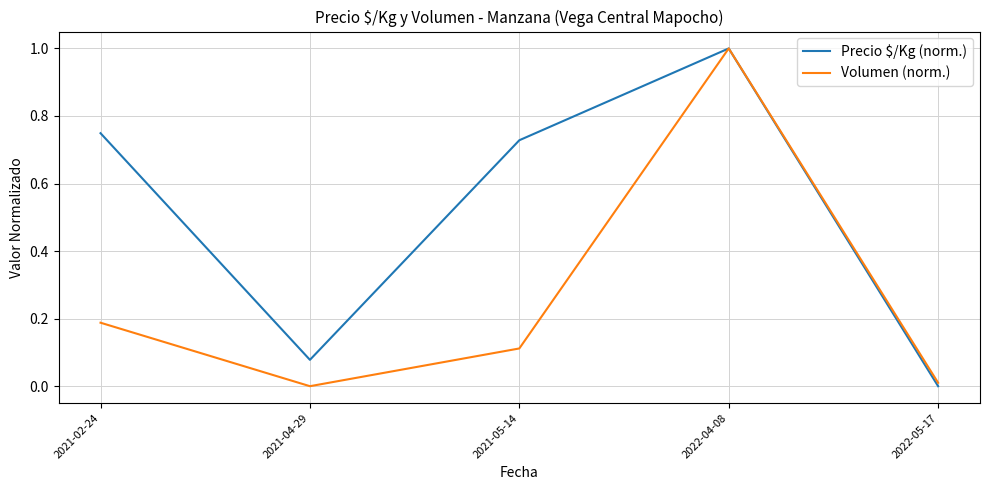

What is the difference between the highest and lowest values at 2021-02-24?

0.6